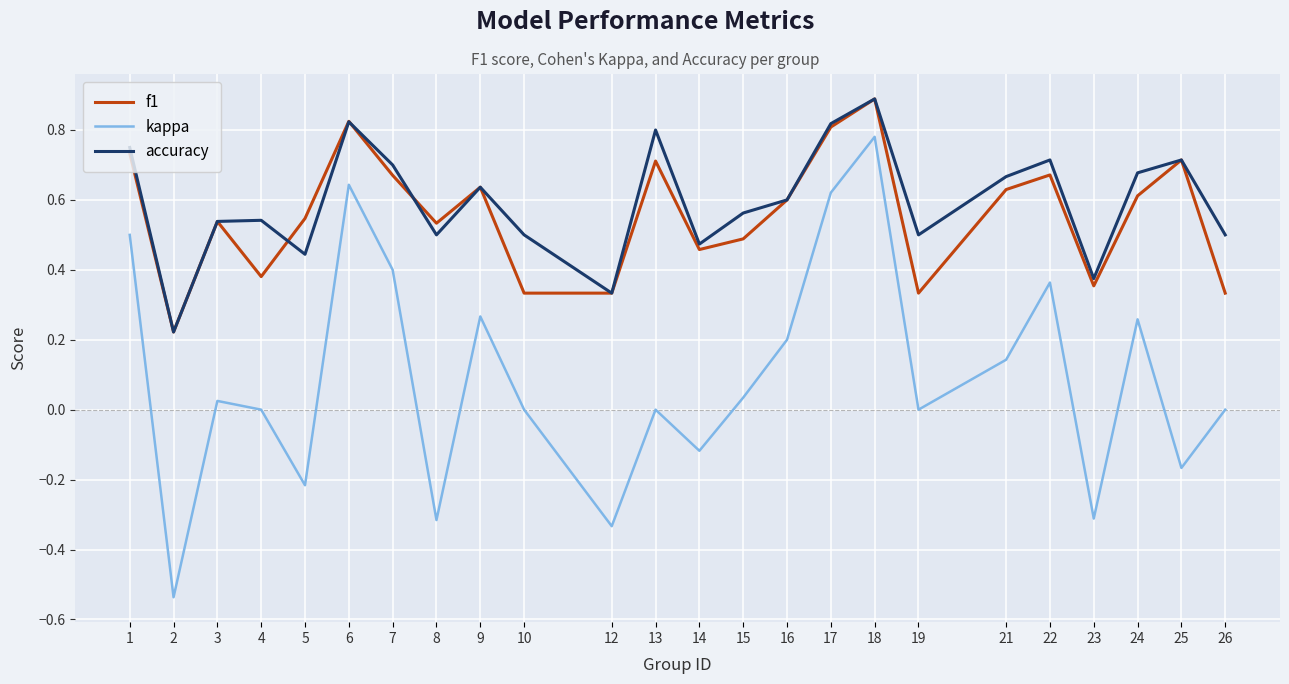

Which series has the widest spread of values?

kappa